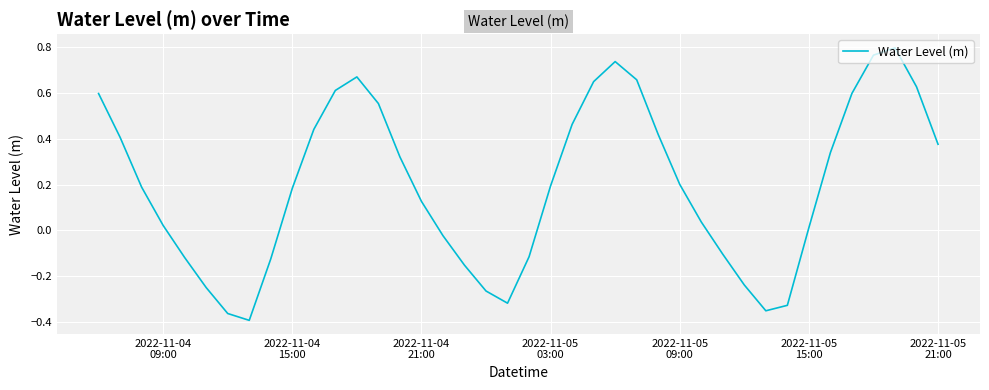

What is the difference between the maximum and minimum values?

1.2